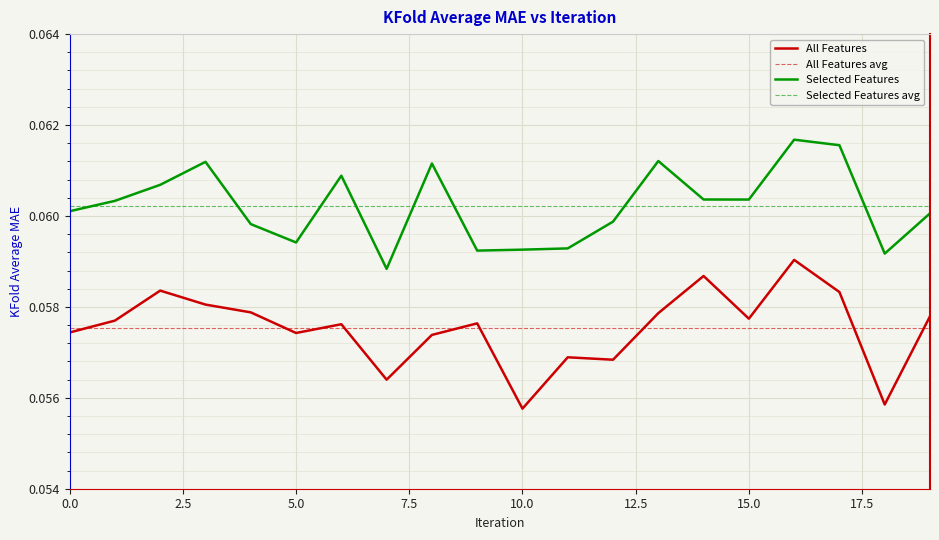

What is the highest value of the Selected Features series?

0.1